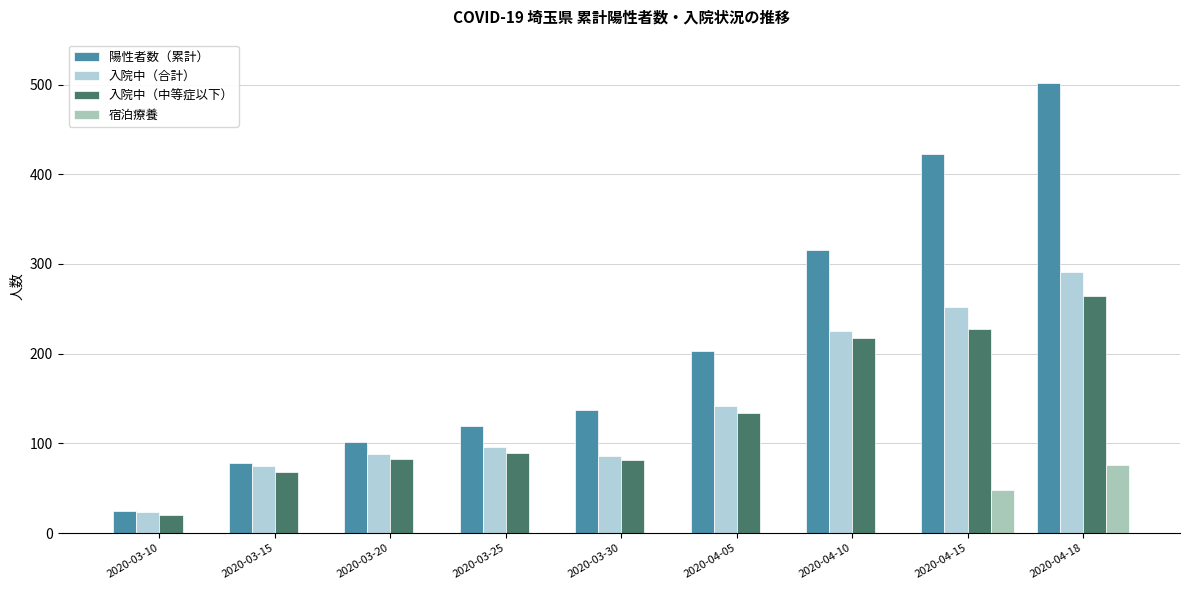

List the labels in order of 陽性者数（累計） value, smallest first.

2020-03-10, 2020-03-15, 2020-03-20, 2020-03-25, 2020-03-30, 2020-04-05, 2020-04-10, 2020-04-15, 2020-04-18